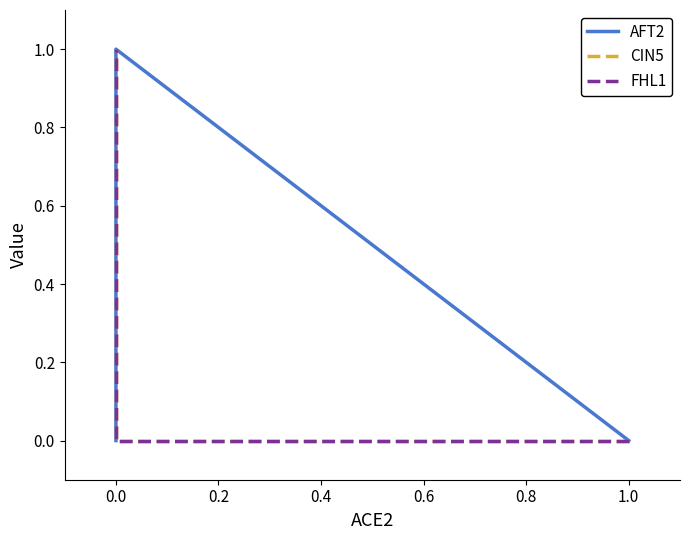

What is the maximum value for FHL1?

1